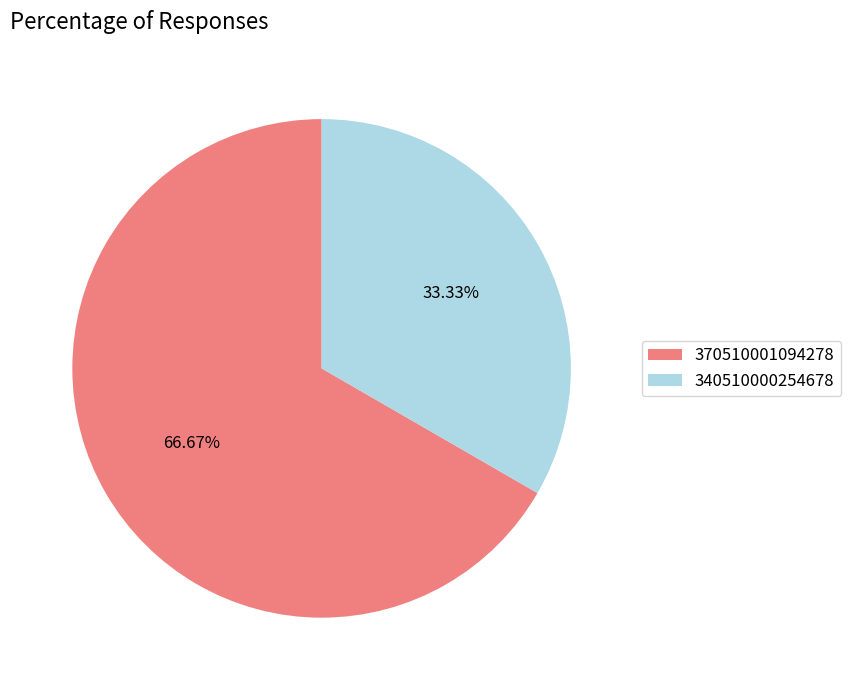

Does any single category account for the majority?

Yes